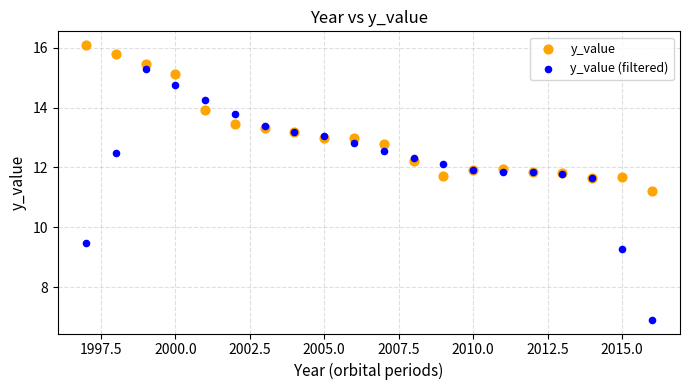

Across all series, what Y value is closest to 11?

11.2